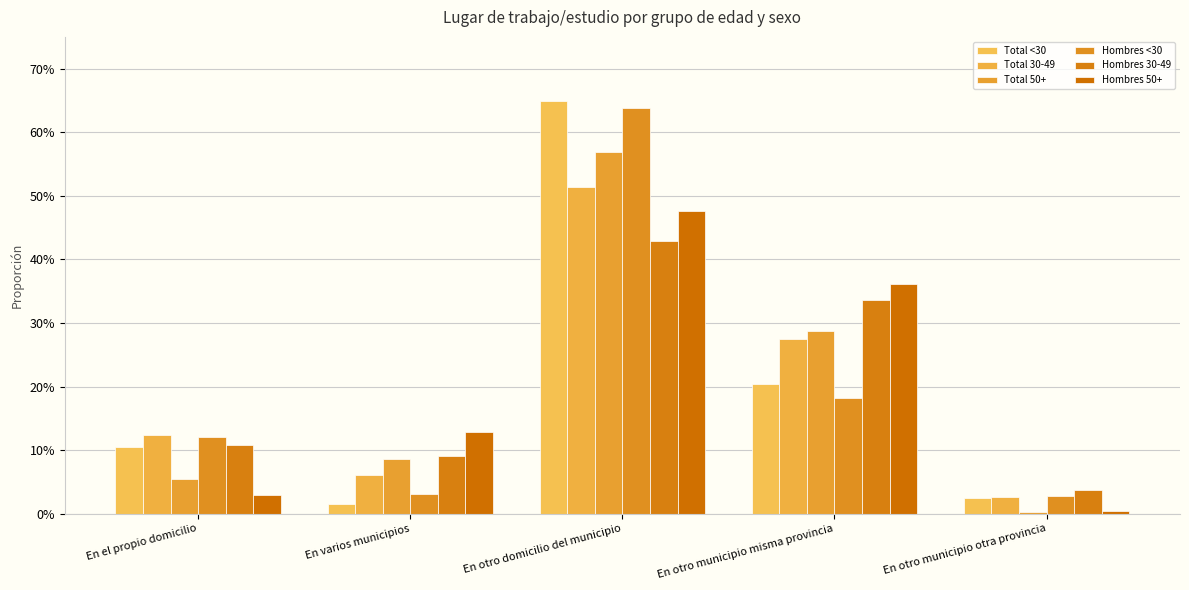

Reading right to left, what are all the values shown in this chart?

Total <30: En otro municipio otra provincia=0.0	En otro municipio misma provincia=0.2	En otro domicilio del municipio=0.6	En varios municipios=0.0	En el propio domicilio=0.1
Total 30-49: En otro municipio otra provincia=0.0	En otro municipio misma provincia=0.3	En otro domicilio del municipio=0.5	En varios municipios=0.1	En el propio domicilio=0.1
Total 50+: En otro municipio otra provincia=0.0	En otro municipio misma provincia=0.3	En otro domicilio del municipio=0.6	En varios municipios=0.1	En el propio domicilio=0.1
Hombres <30: En otro municipio otra provincia=0.0	En otro municipio misma provincia=0.2	En otro domicilio del municipio=0.6	En varios municipios=0.0	En el propio domicilio=0.1
Hombres 30-49: En otro municipio otra provincia=0.0	En otro municipio misma provincia=0.3	En otro domicilio del municipio=0.4	En varios municipios=0.1	En el propio domicilio=0.1
Hombres 50+: En otro municipio otra provincia=0.0	En otro municipio misma provincia=0.4	En otro domicilio del municipio=0.5	En varios municipios=0.1	En el propio domicilio=0.0